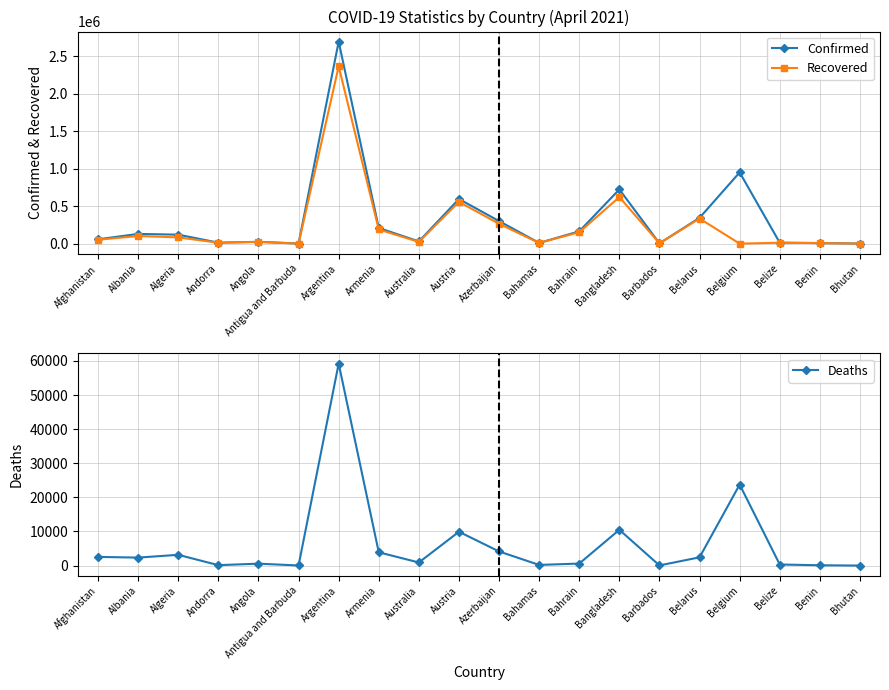

How many data points in Recovered are less than 52242?

10